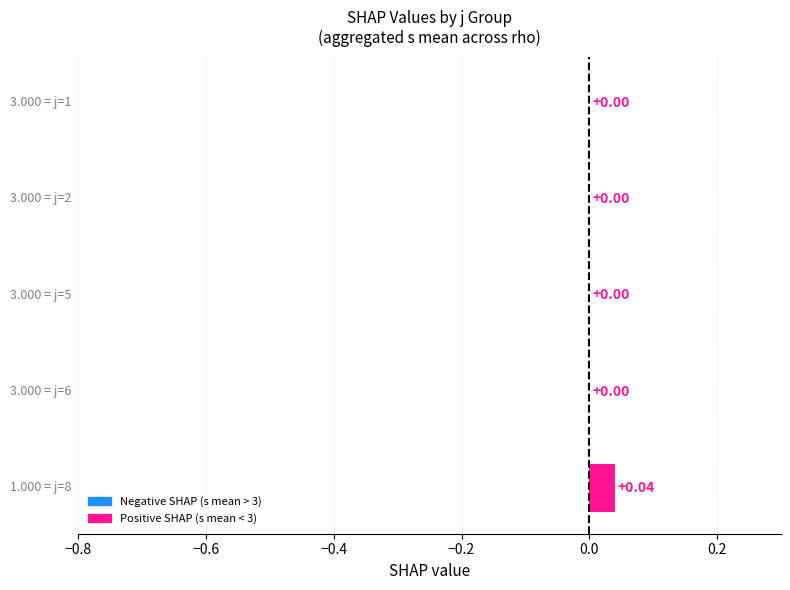

Count the number of categories in the chart.

5